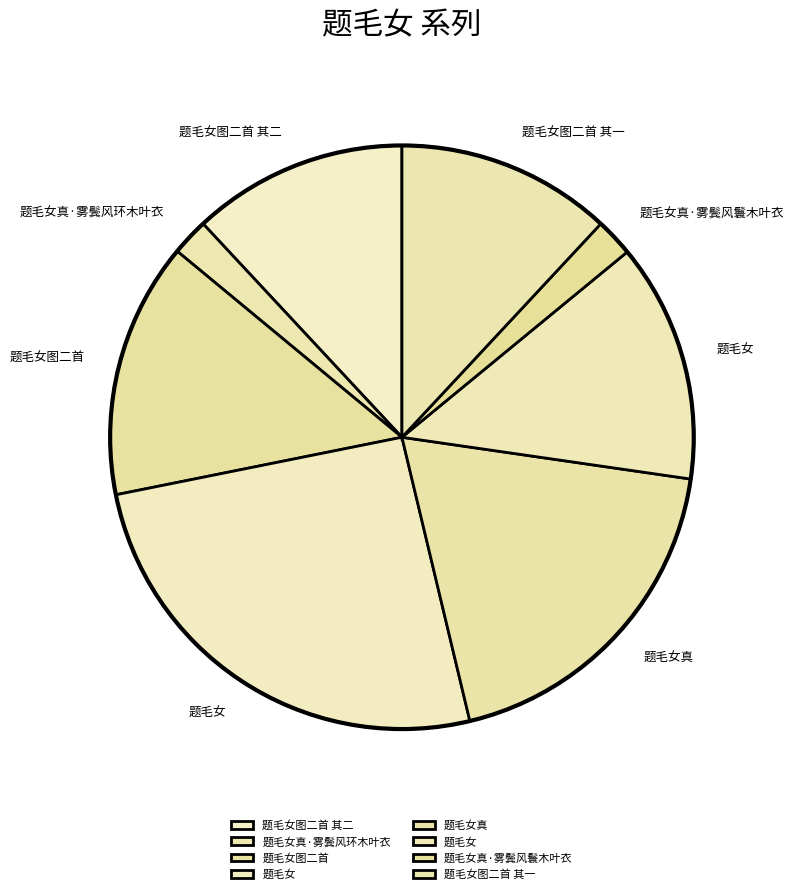

How many slices are in this pie chart?

8